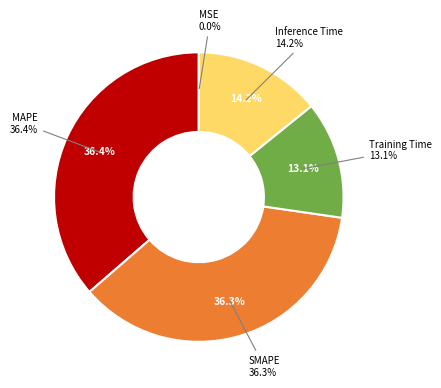

Is there any slice that represents more than half of the pie?

No